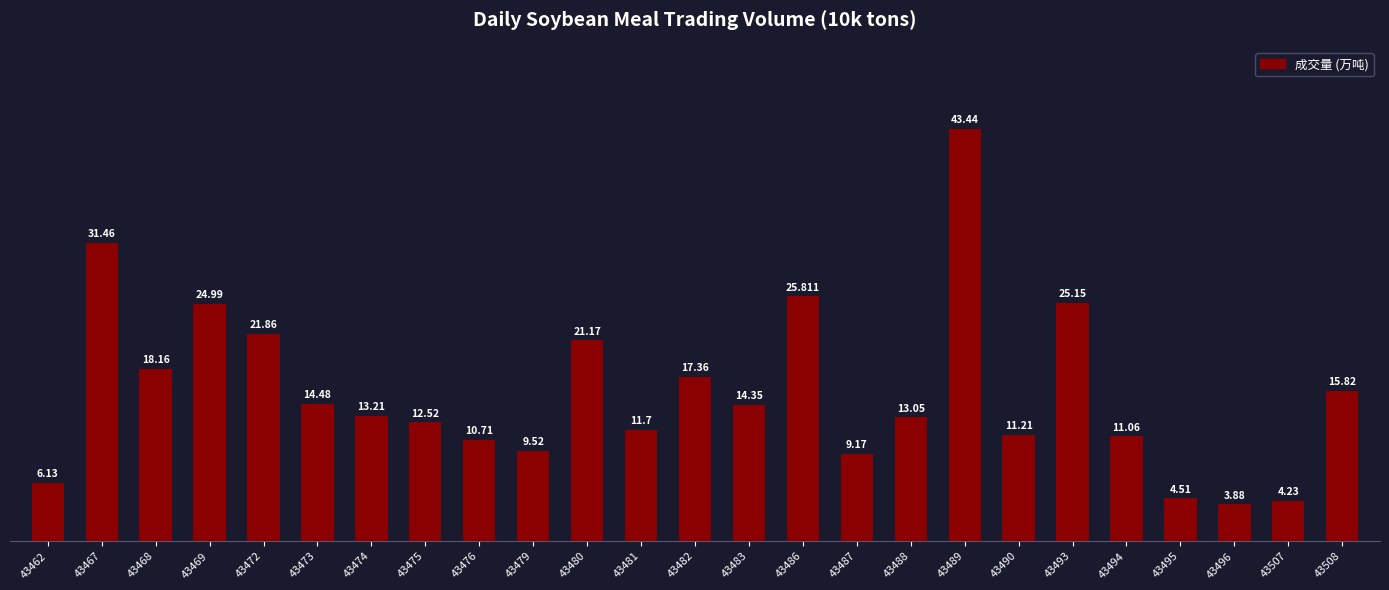

List the labels in order of value, smallest first.

43496, 43507, 43495, 43462, 43487, 43479, 43476, 43494, 43490, 43481, 43475, 43488, 43474, 43483, 43473, 43508, 43482, 43468, 43480, 43472, 43469, 43493, 43486, 43467, 43489